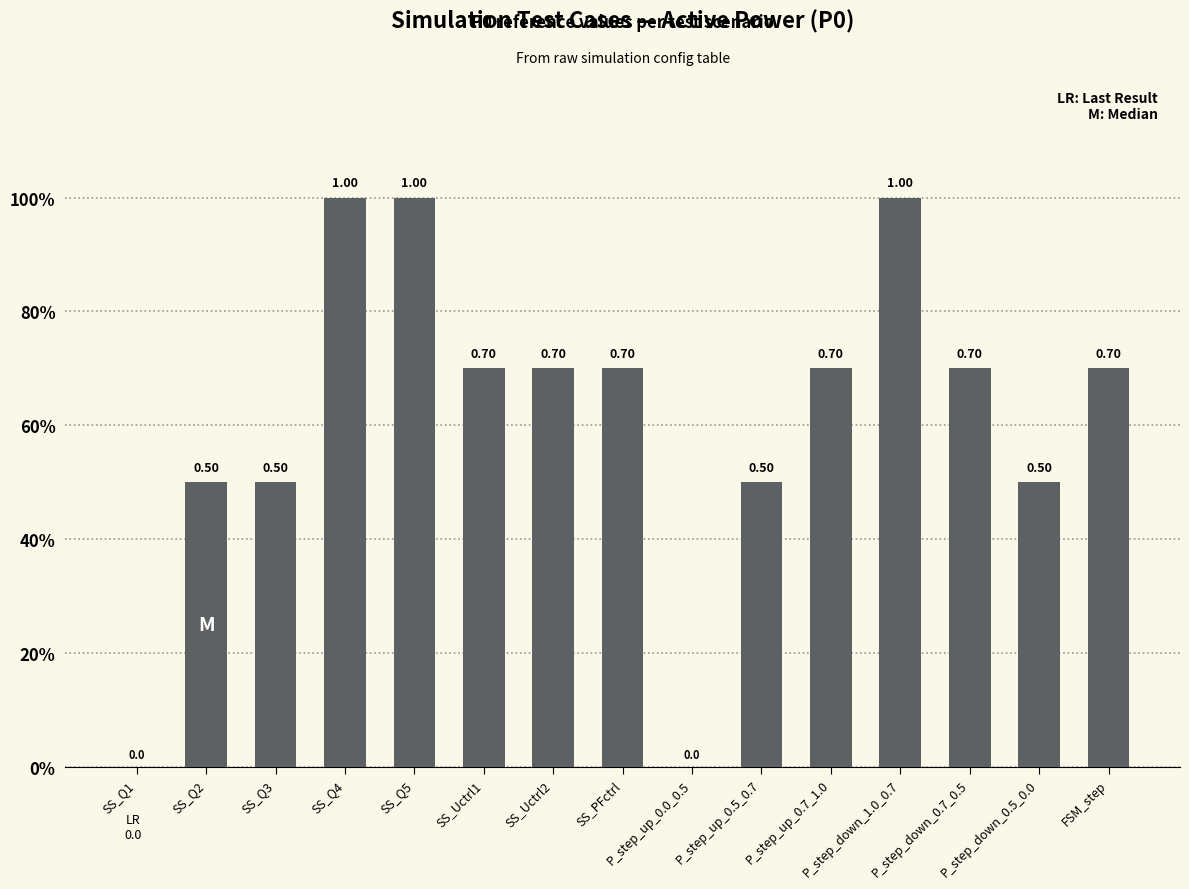

Reading left to right, list all the values displayed in this chart.

0.0	0.5	0.5	1.0	1.0	0.7	0.7	0.7	0.0	0.5	0.7	1.0	0.7	0.5	0.7